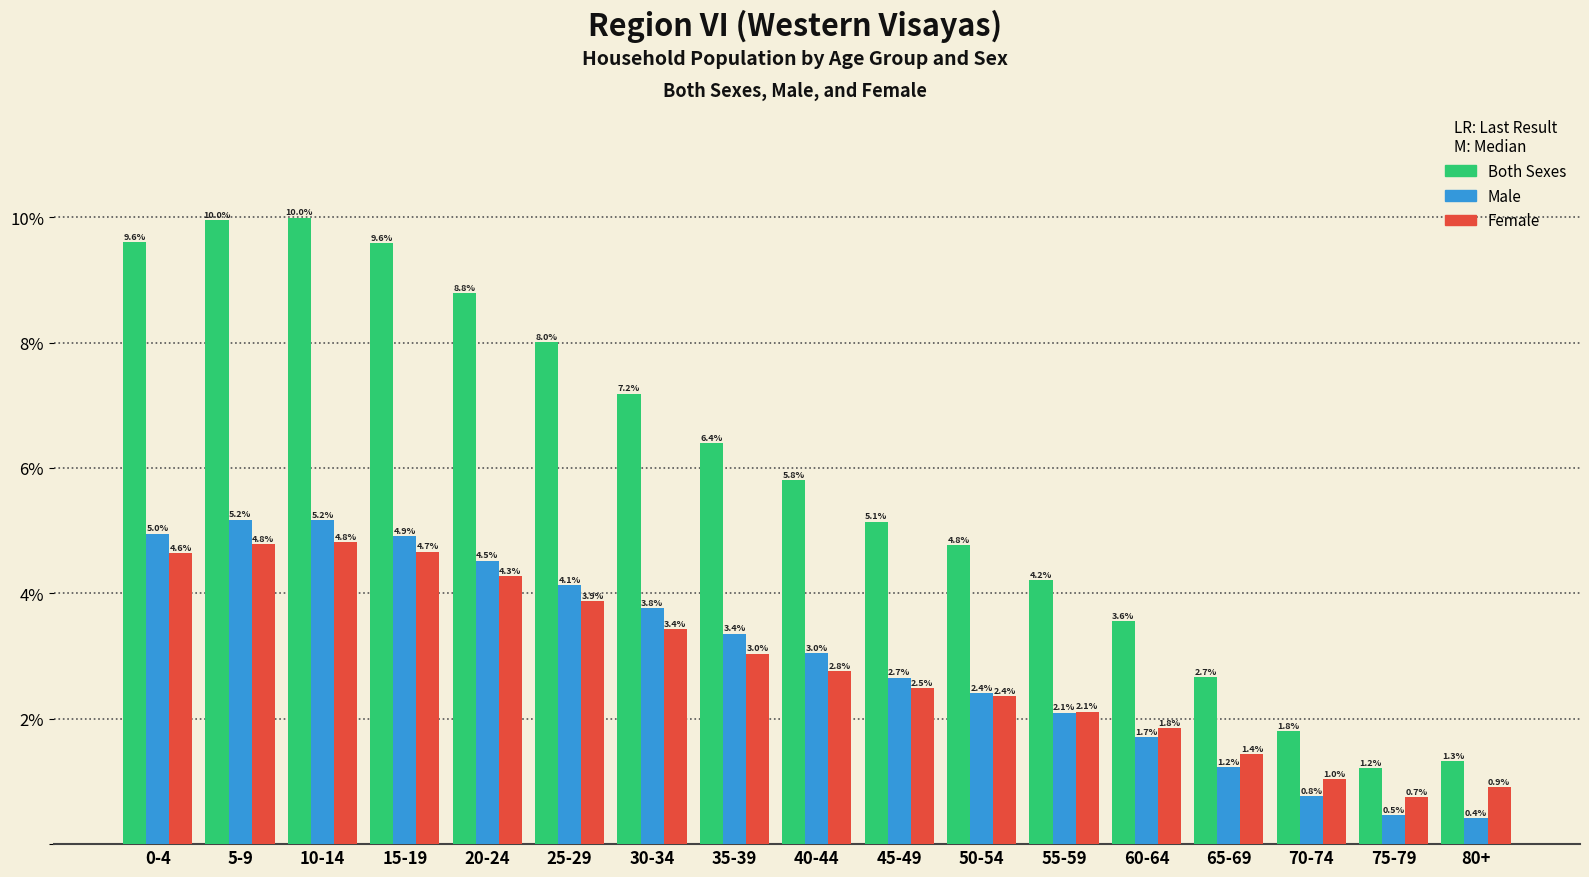

Reading right to left, extract all data points from this chart.

Both Sexes: 80+=1.3	75-79=1.2	70-74=1.8	65-69=2.7	60-64=3.6	55-59=4.2	50-54=4.8	45-49=5.1	40-44=5.8	35-39=6.4	30-34=7.2	25-29=8.0	20-24=8.8	15-19=9.6	10-14=10.0	5-9=10.0	0-4=9.6
Male: 80+=0.4	75-79=0.5	70-74=0.8	65-69=1.2	60-64=1.7	55-59=2.1	50-54=2.4	45-49=2.7	40-44=3.0	35-39=3.4	30-34=3.8	25-29=4.1	20-24=4.5	15-19=4.9	10-14=5.2	5-9=5.2	0-4=5.0
Female: 80+=0.9	75-79=0.7	70-74=1.0	65-69=1.4	60-64=1.8	55-59=2.1	50-54=2.4	45-49=2.5	40-44=2.8	35-39=3.0	30-34=3.4	25-29=3.9	20-24=4.3	15-19=4.7	10-14=4.8	5-9=4.8	0-4=4.6